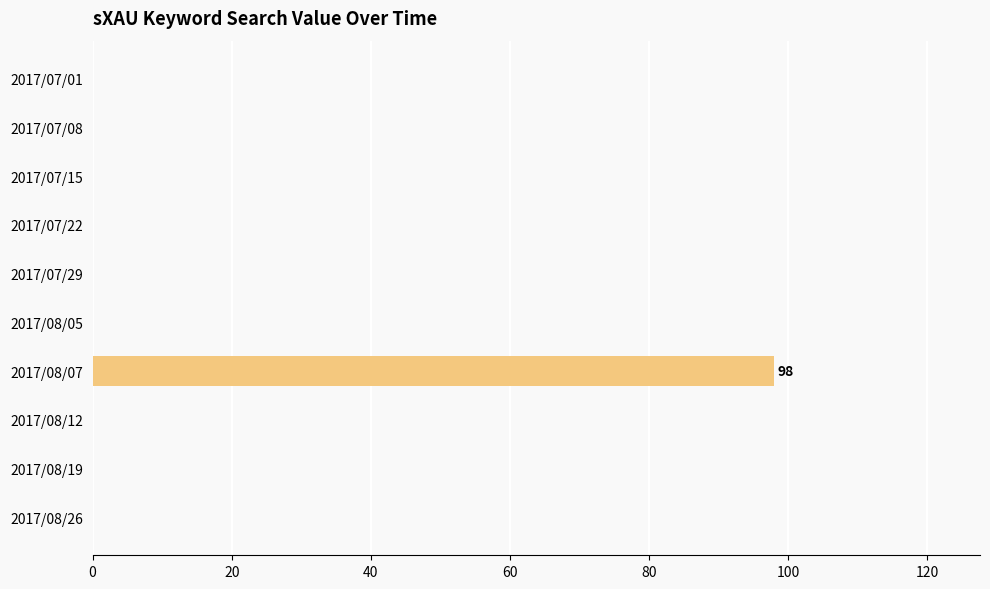

The value at 2017/07/15 is 0. True or false?

True